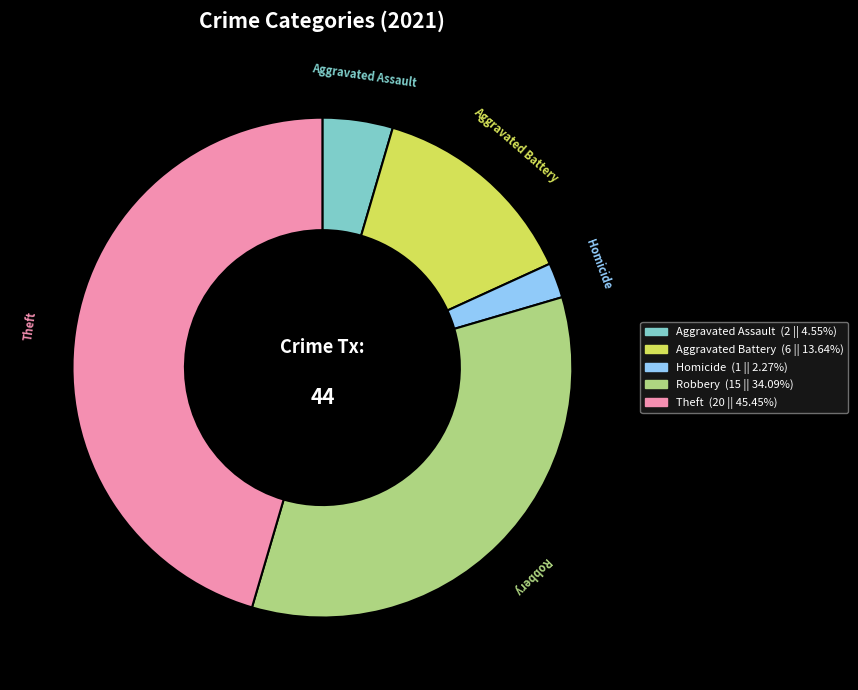

Is there any slice that represents more than half of the pie?

No